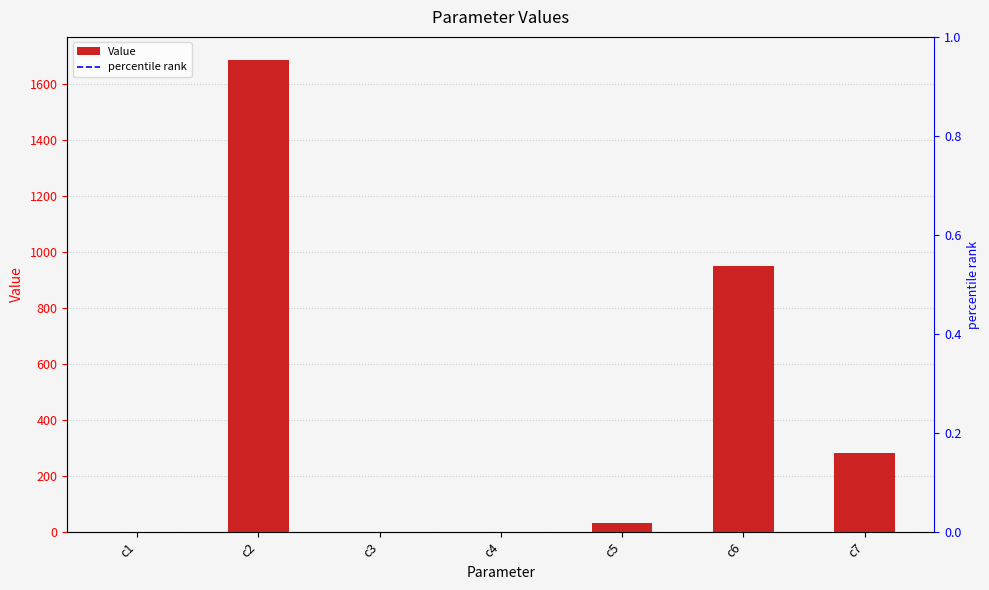

What is the maximum value shown in the chart?

1685.7